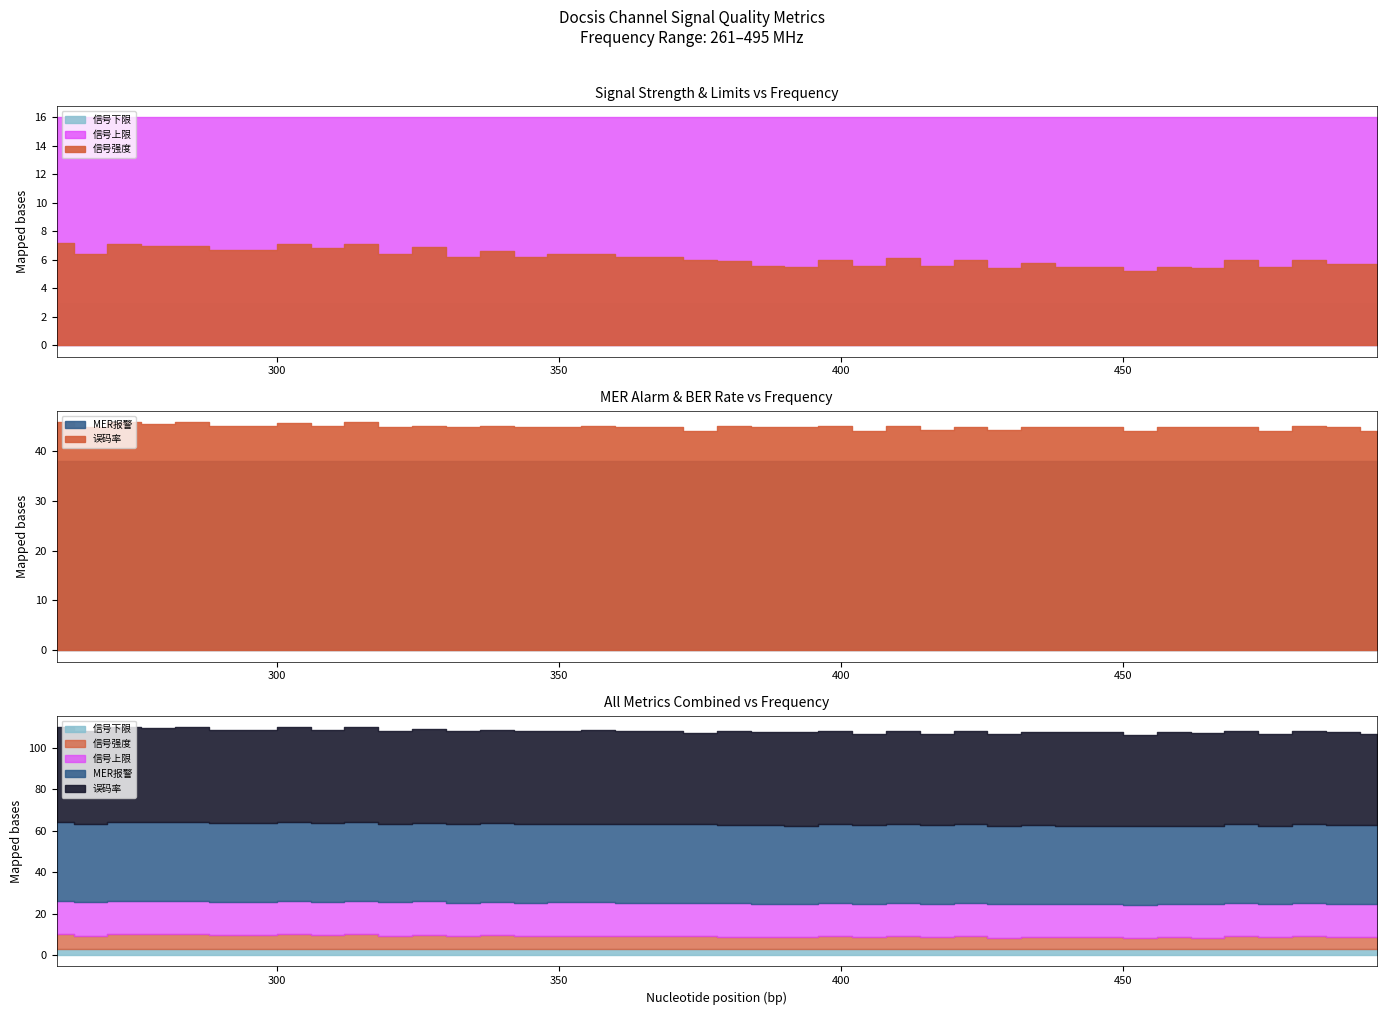

True or false: 频率 has more than 1 points higher than both neighbors.

False